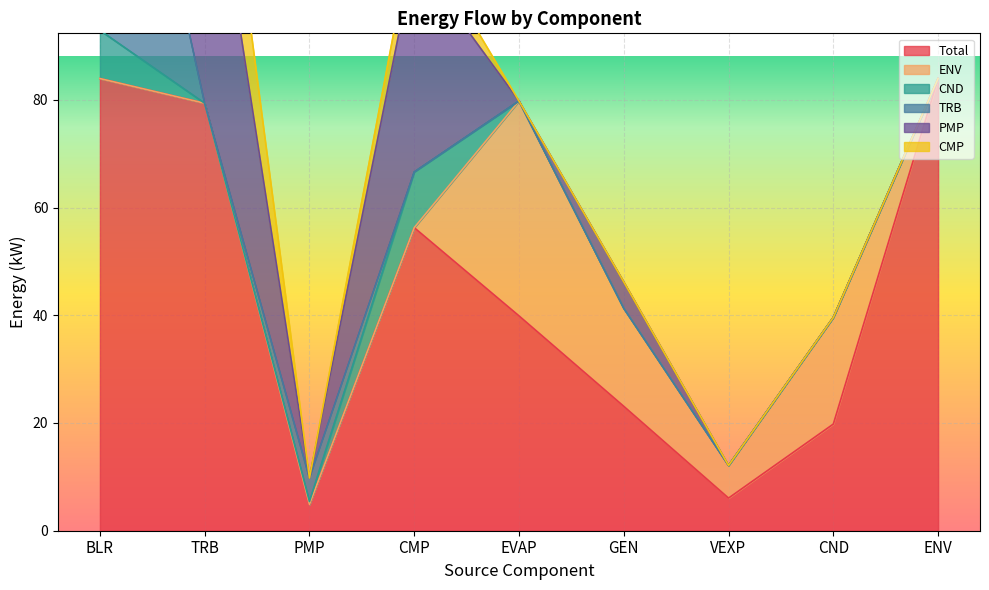

What is the label of the 8th point from the left?

CND